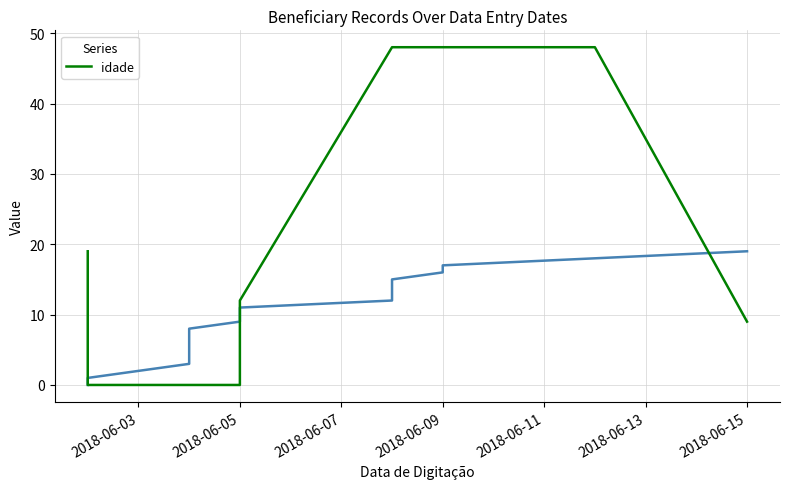

How many data points are less than 9?

10